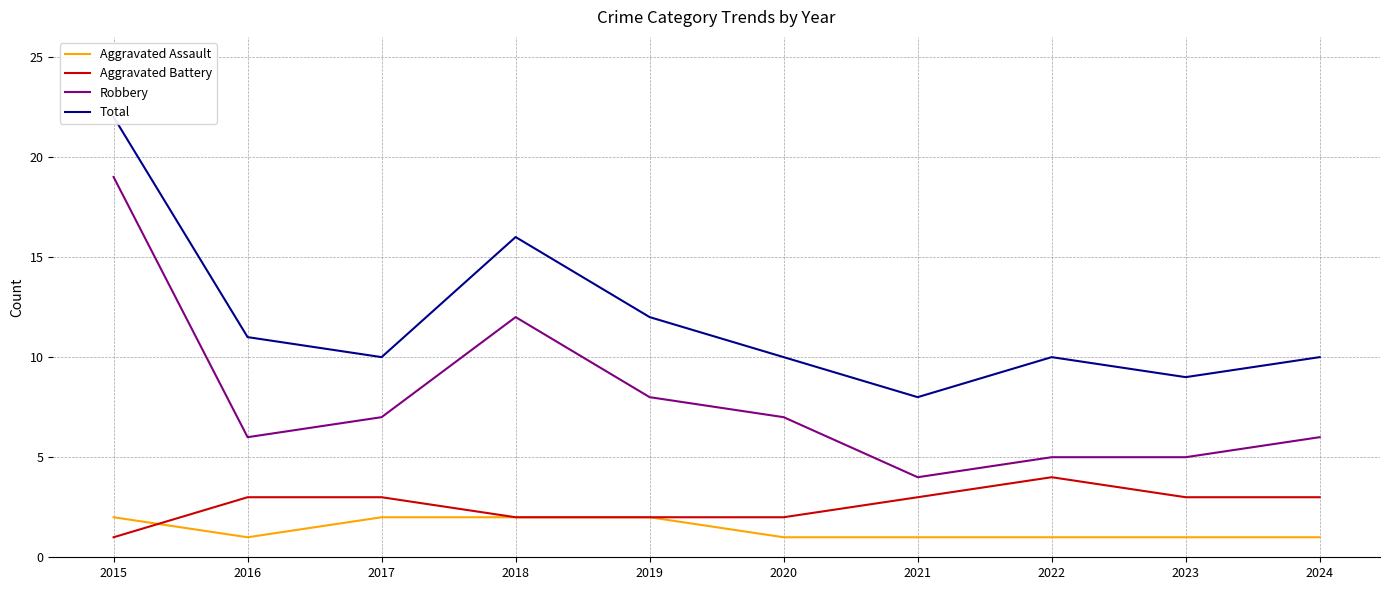

At which category does the chart reach its peak across all series?

2015